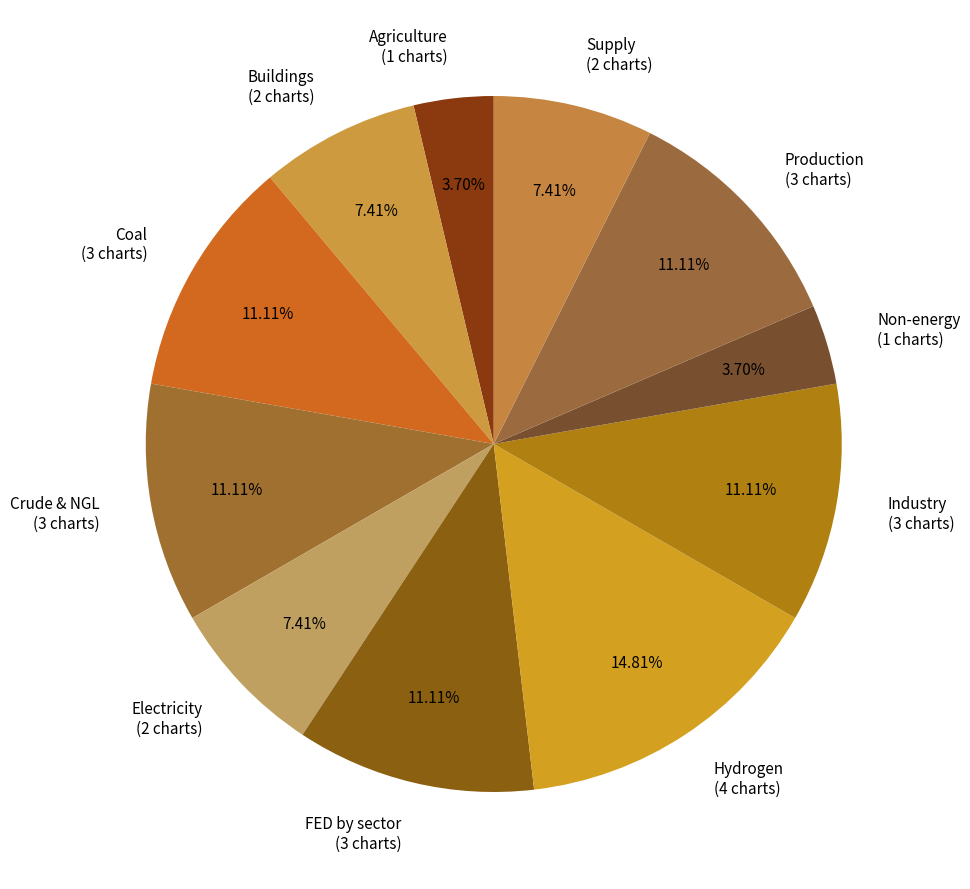

Is there a majority slice in this chart?

No